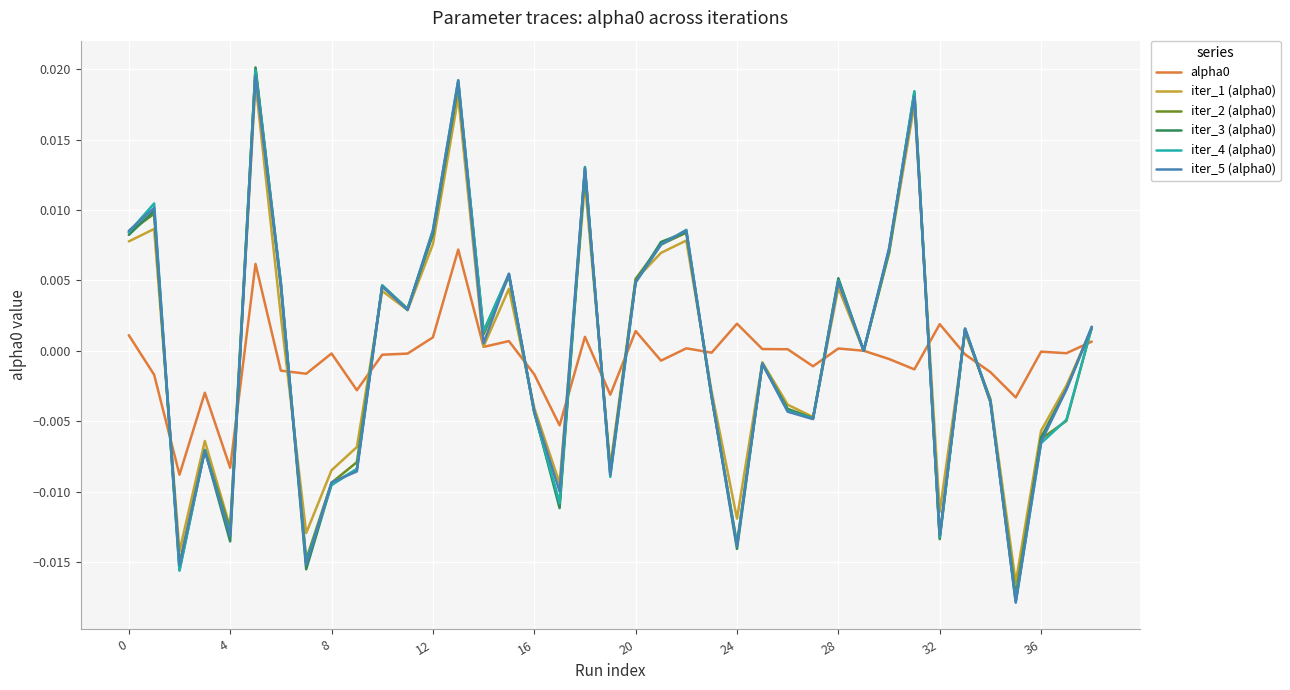

Which series ends up on top after the final intersection of iter_5 (alpha0) and alpha0?

iter_5 (alpha0)